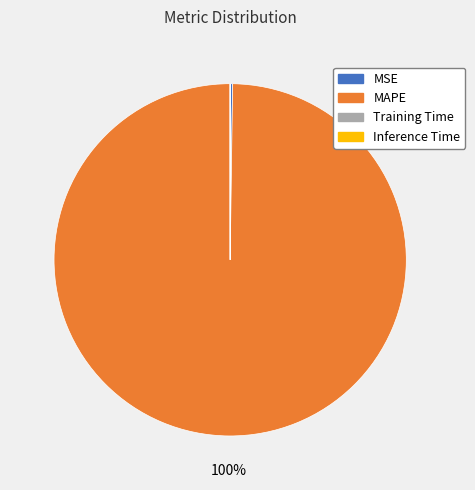

To the nearest percent, what is the difference between the largest and smallest slice percentages?

100%